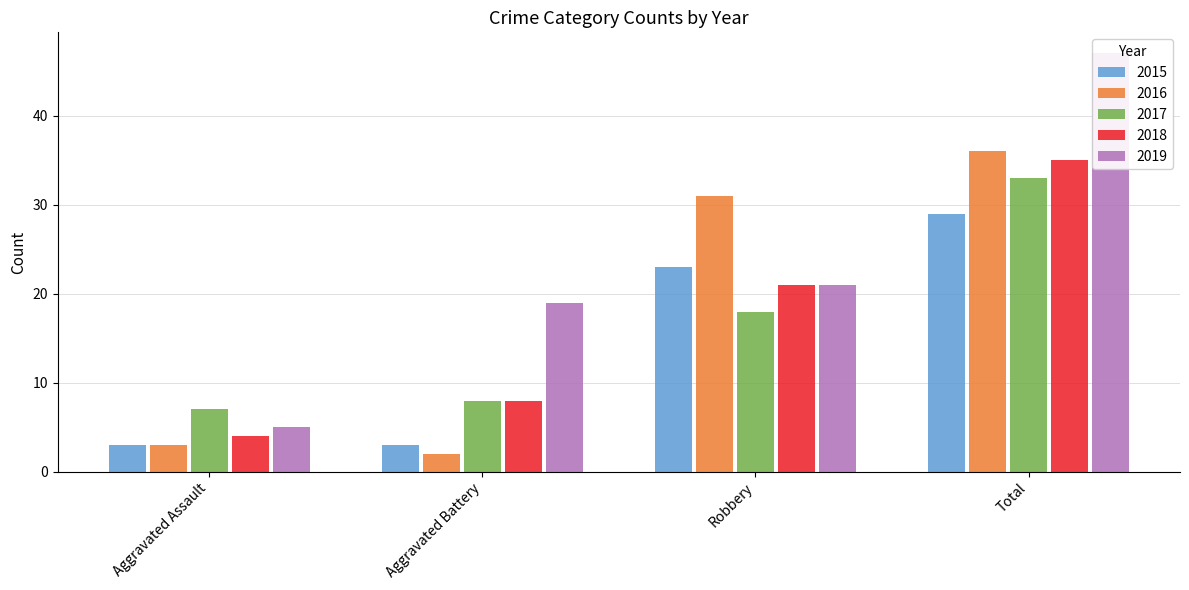

Between Robbery and Aggravated Battery, which is larger?

Robbery